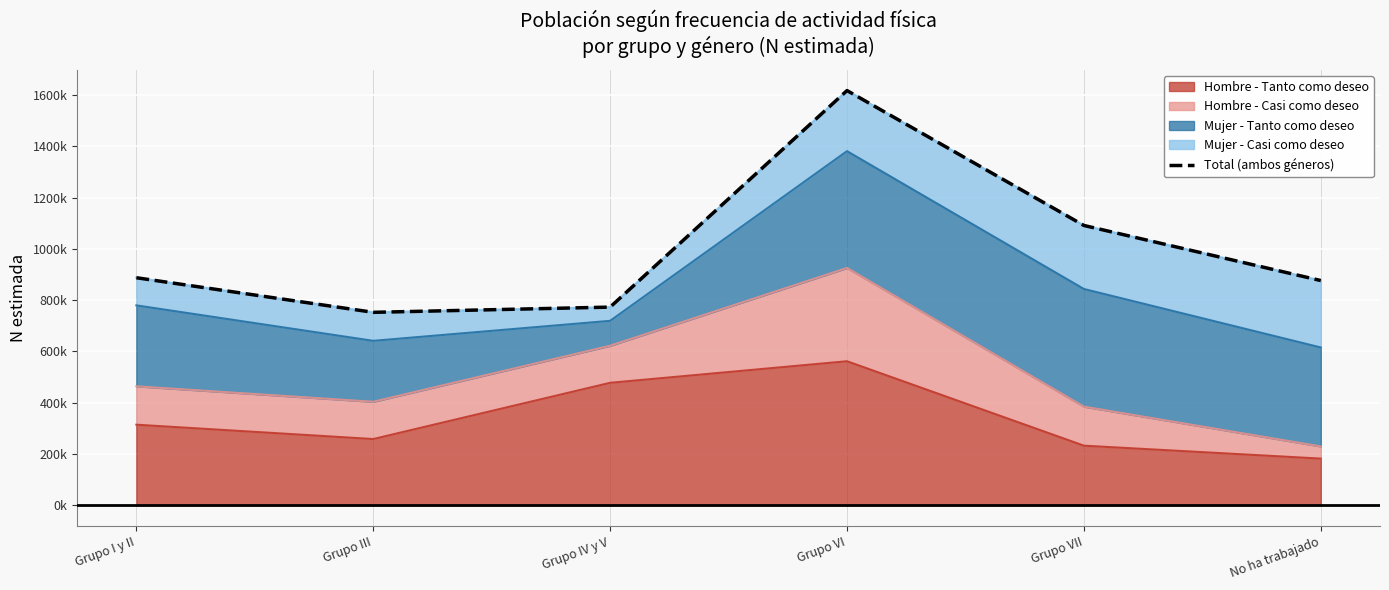

What is the difference between the values at Grupo VI and Grupo IV y V?

844129